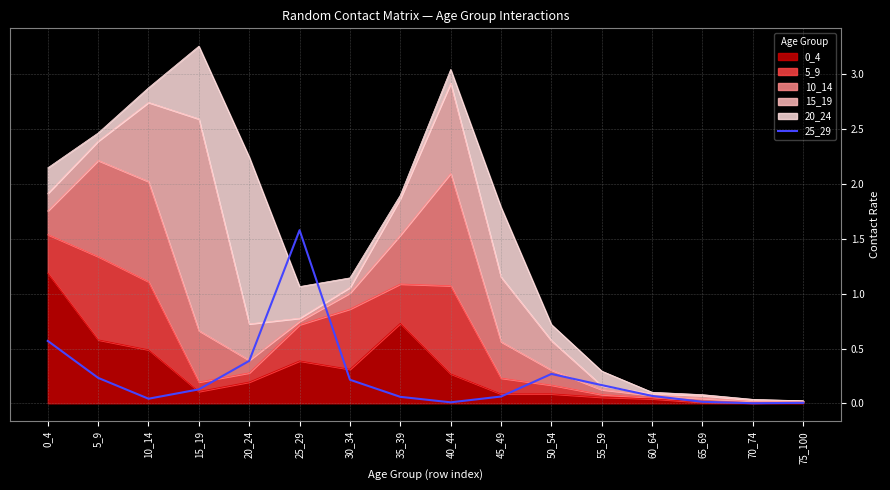

The chart shows a value of 0.6 at 20_24. True or false?

False